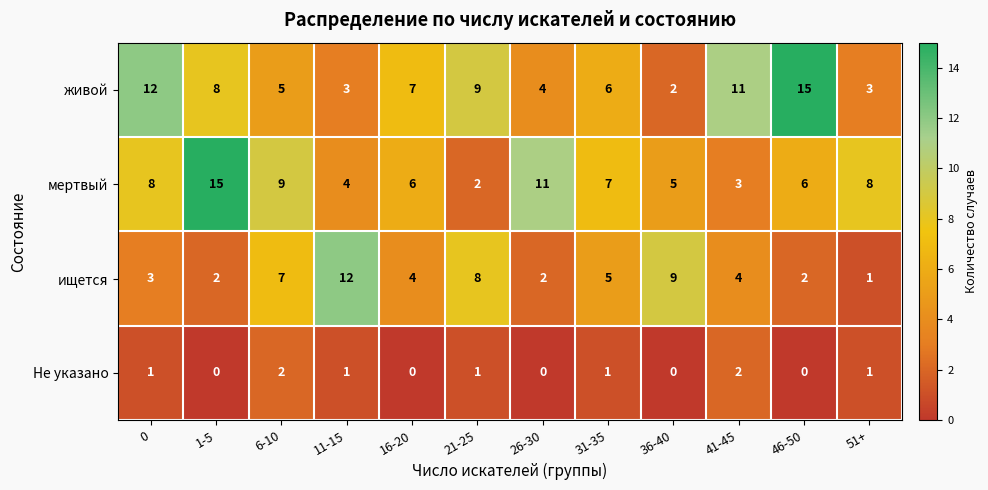

Rank the series at 0 from lowest to highest value.

Не указано, ищется, мертвый, живой